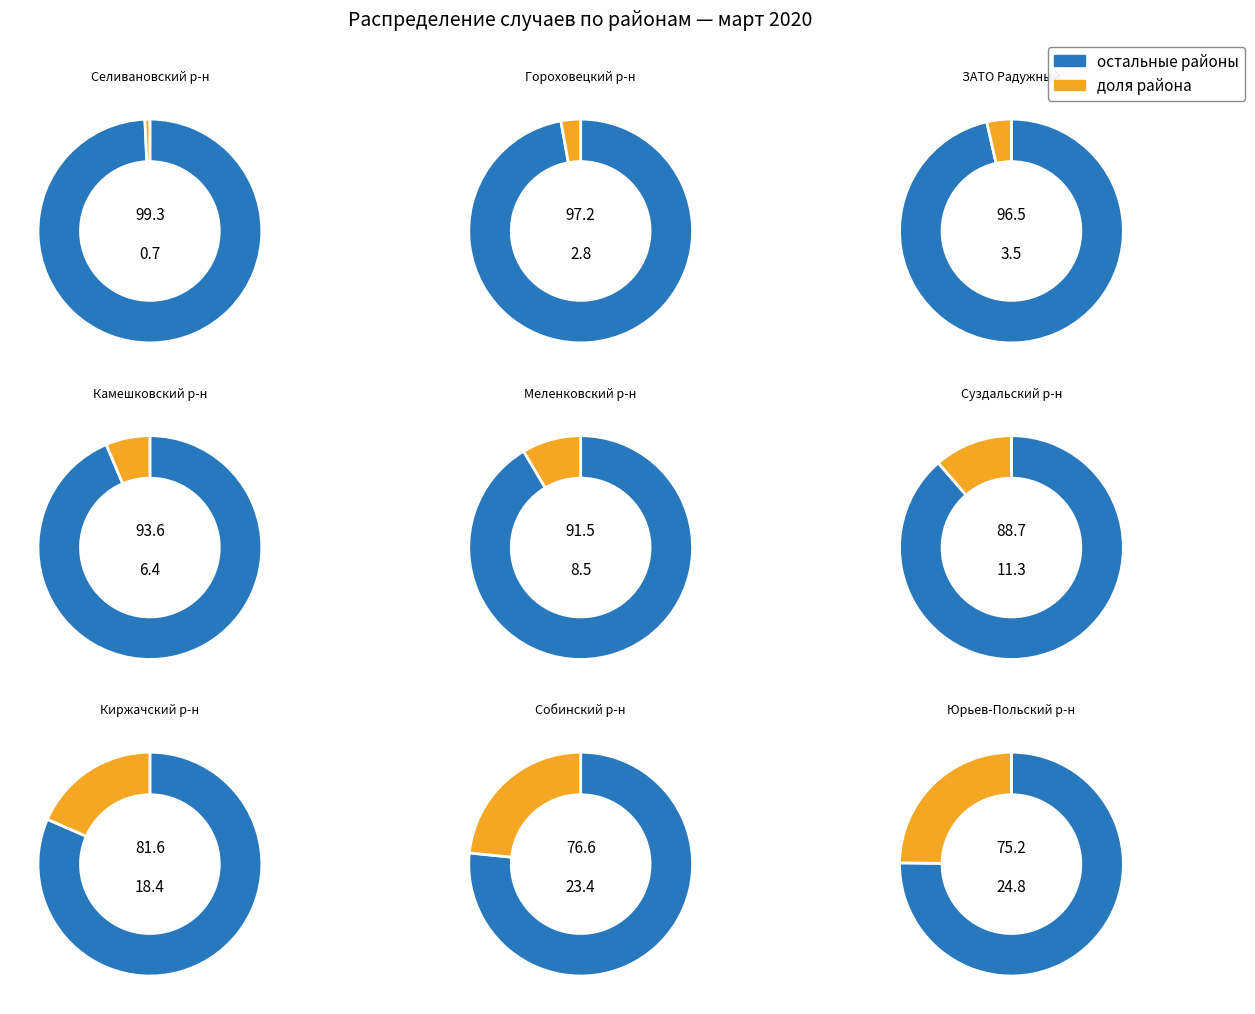

Count the number of slices in the pie.

9